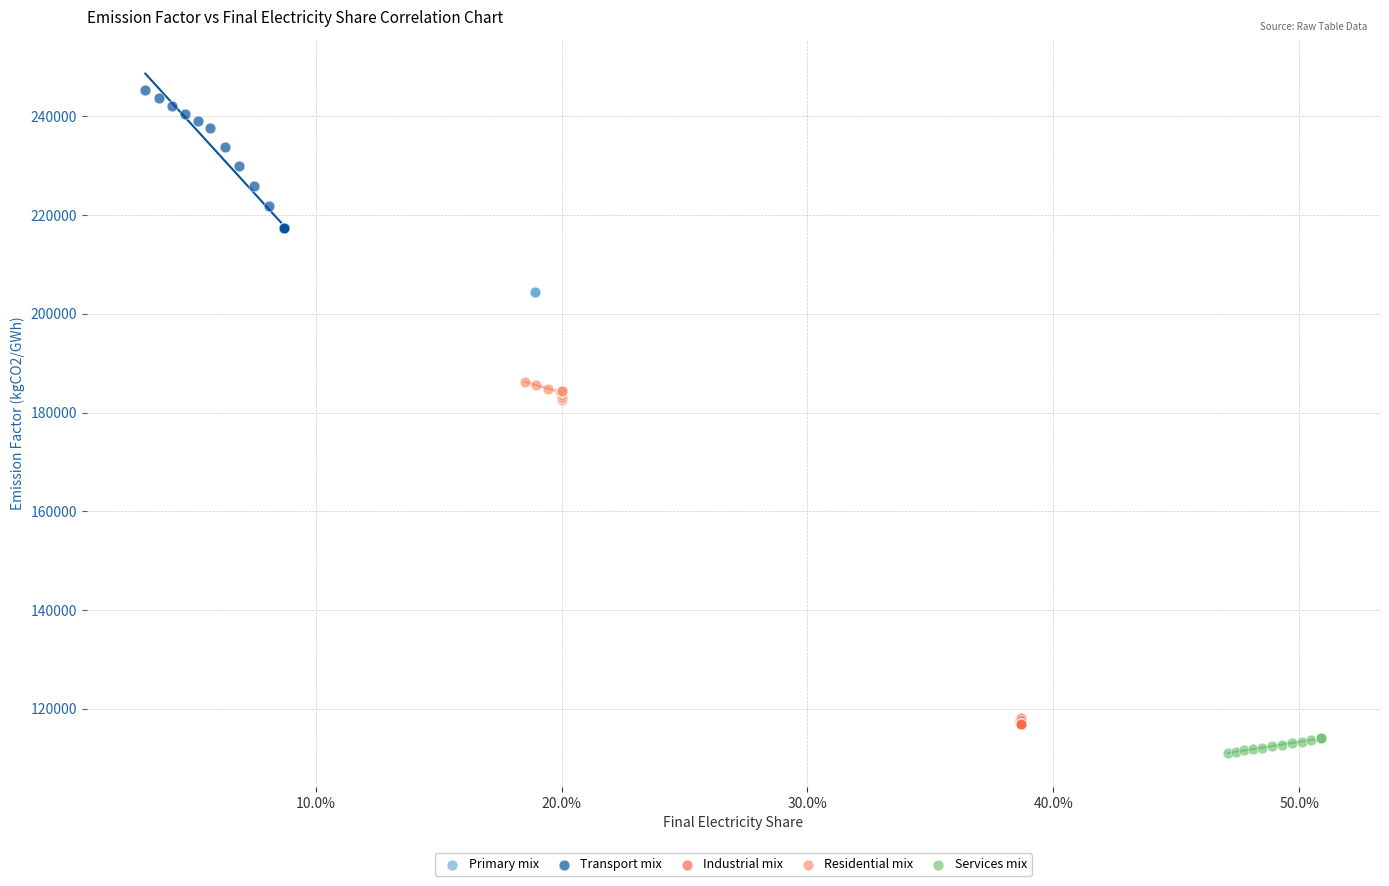

Which series has the largest Y range (max minus min)?

Transport mix